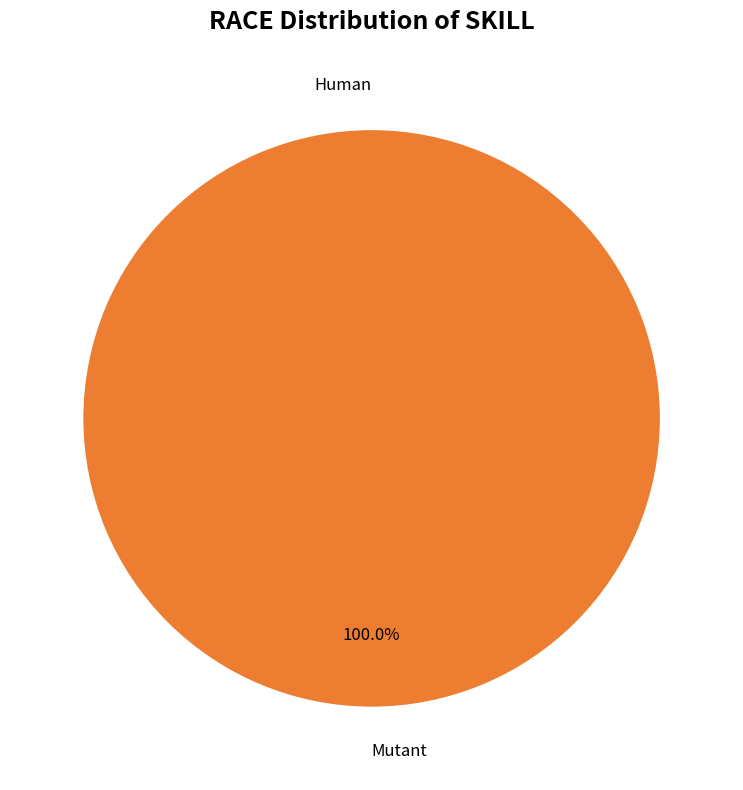

What percentage do Human and Mutant together represent?

100.0%